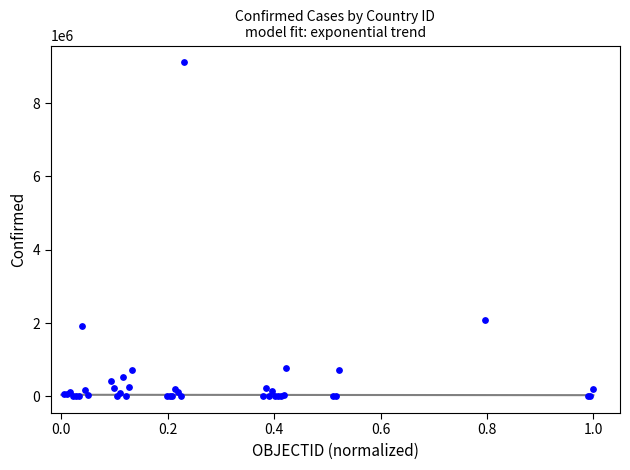

What Y value in the scatter plot is closest to 4559346?

2077633